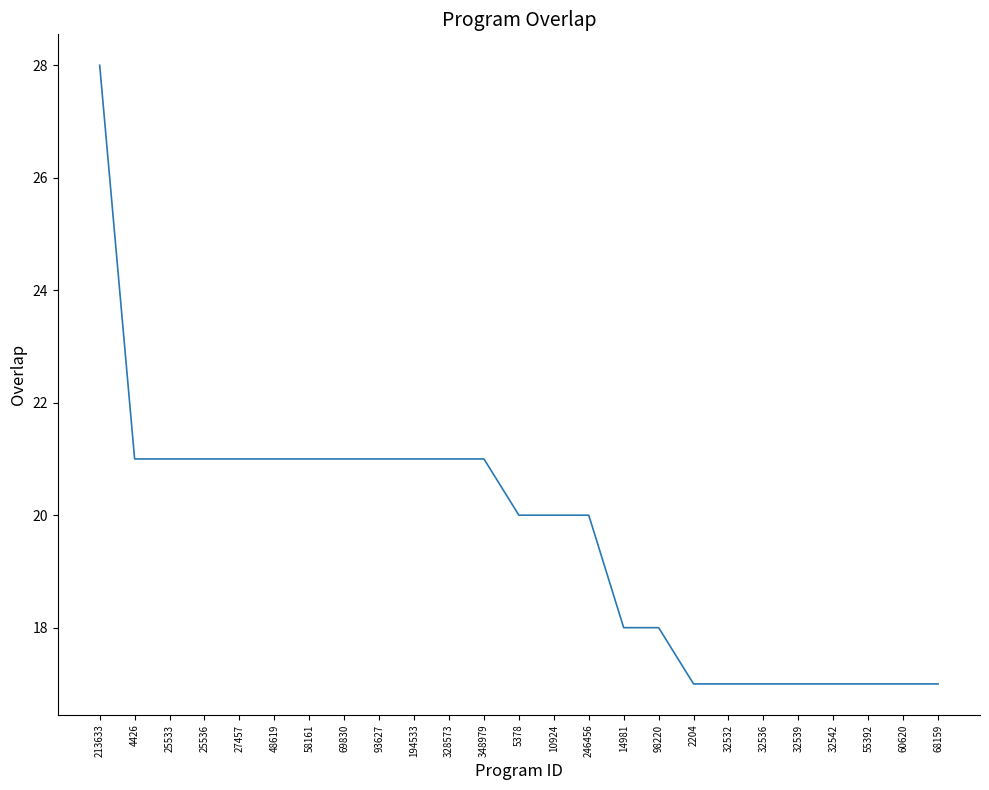

What is the change in value from 328573 to 246456?

-1